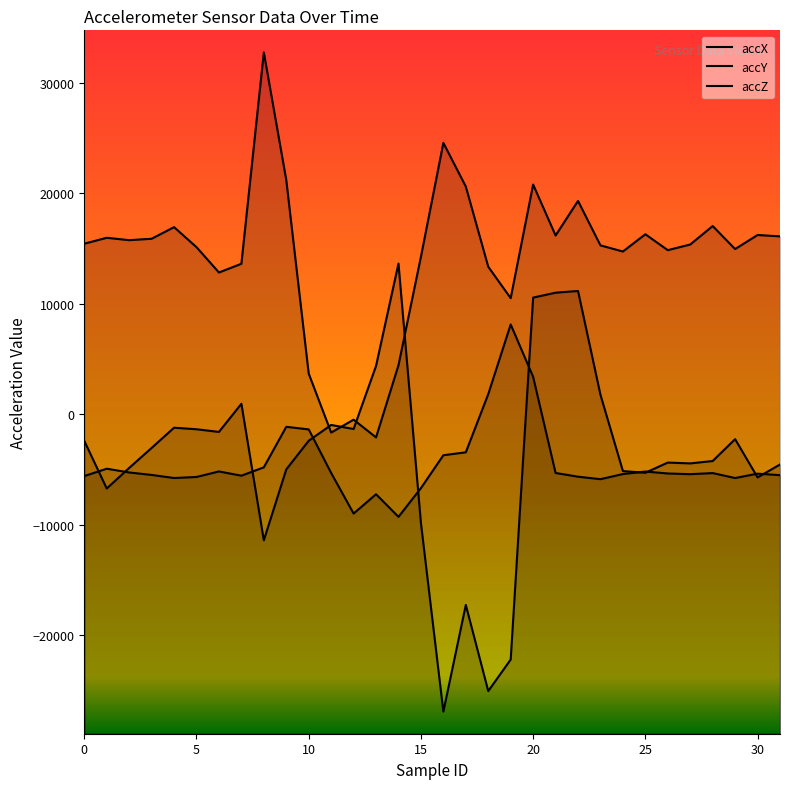

At how many categories does at least one series exceed -24746?

32